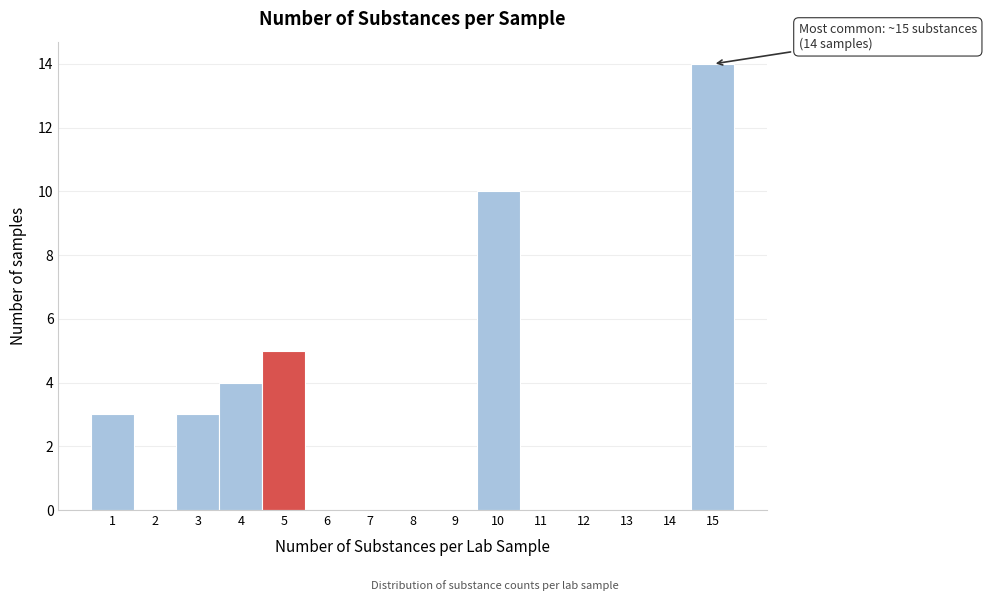

Over which range of the x-axis is the bar tallest?

14.5 to 15.5